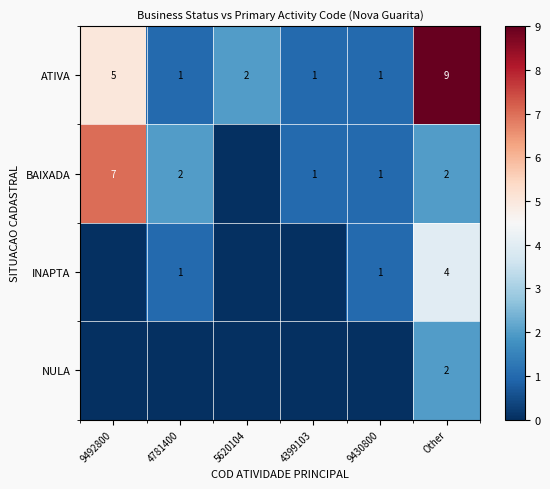

Where is ATIVA nearest to the value 5?

9492800